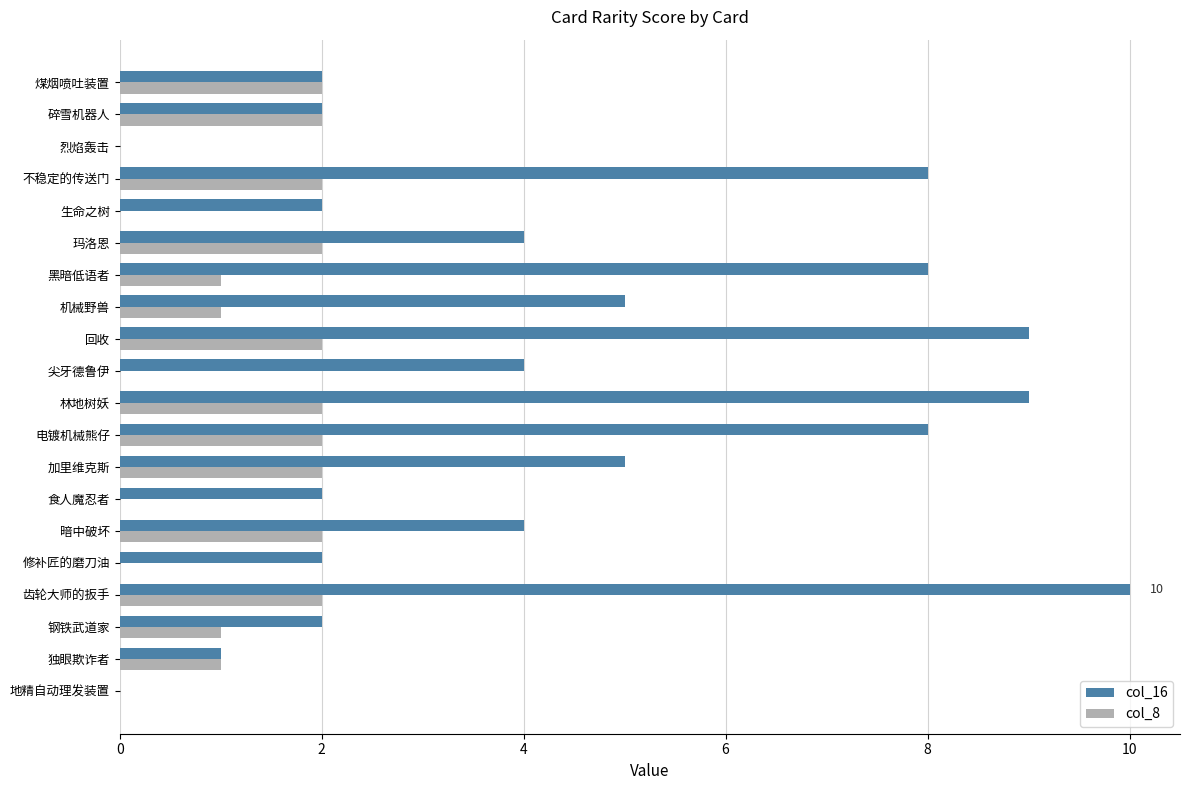

The value of col_8 at 煤烟喷吐装置 is 2. True or false?

True